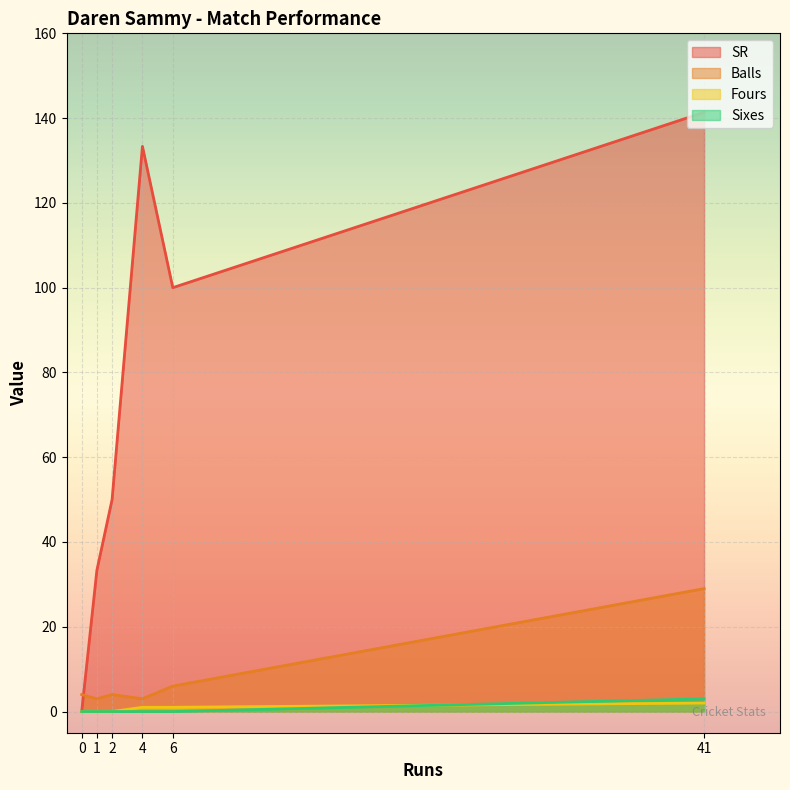

How many values in the SR series exceed 100?

2